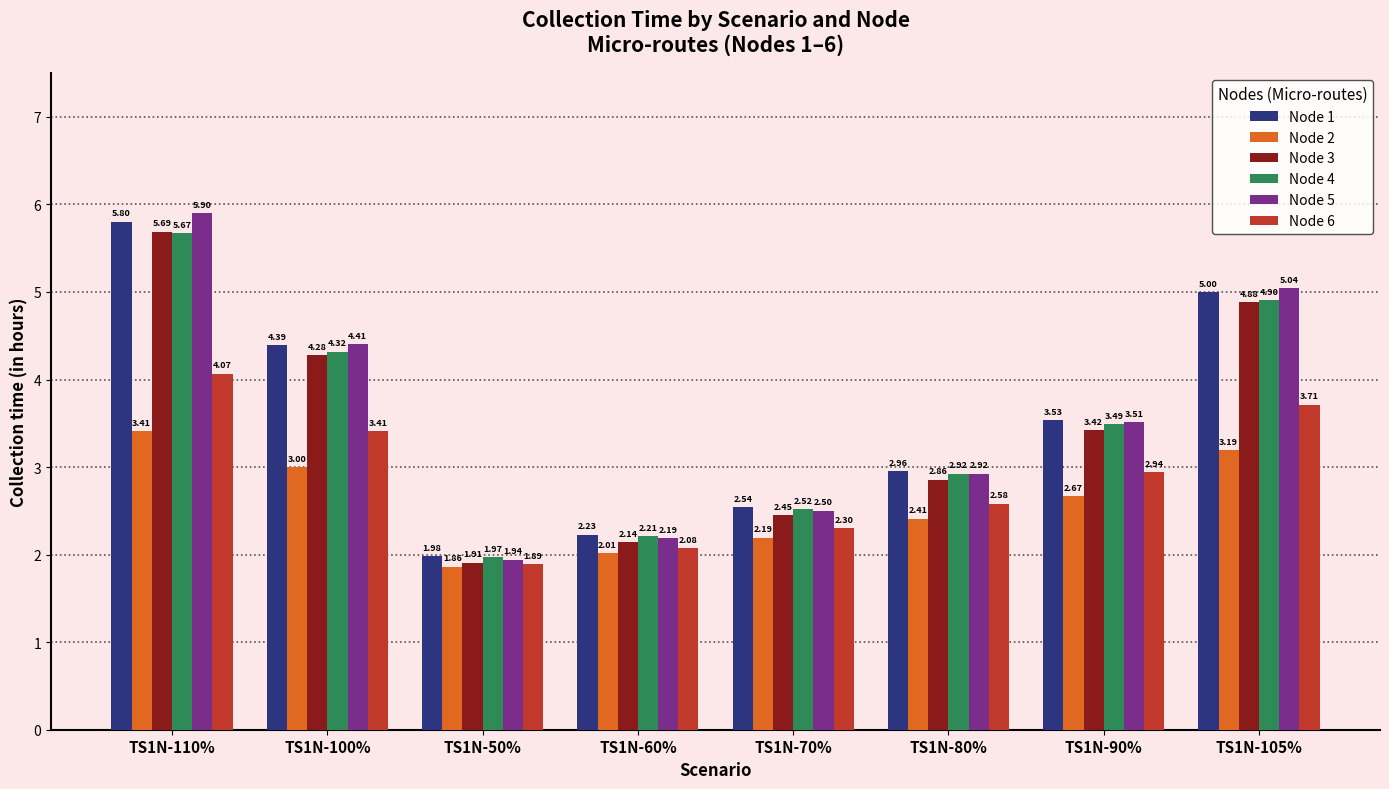

What value does the Node 4 series have at TS1N-105%?

4.9